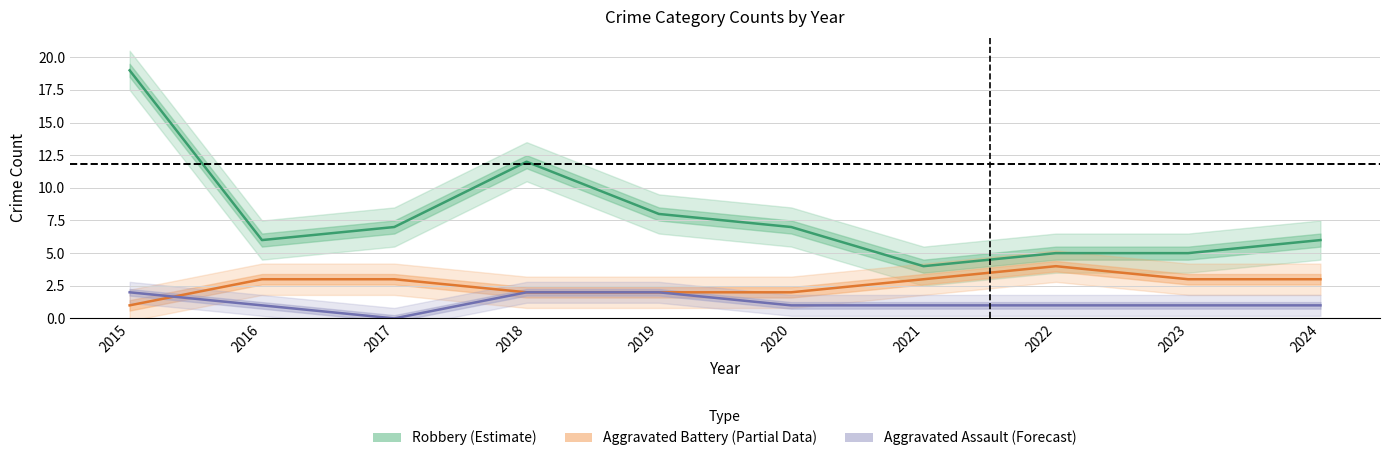

True or false: Aggravated Assault (Forecast) and Robbery (Estimate) intersect in this chart.

False